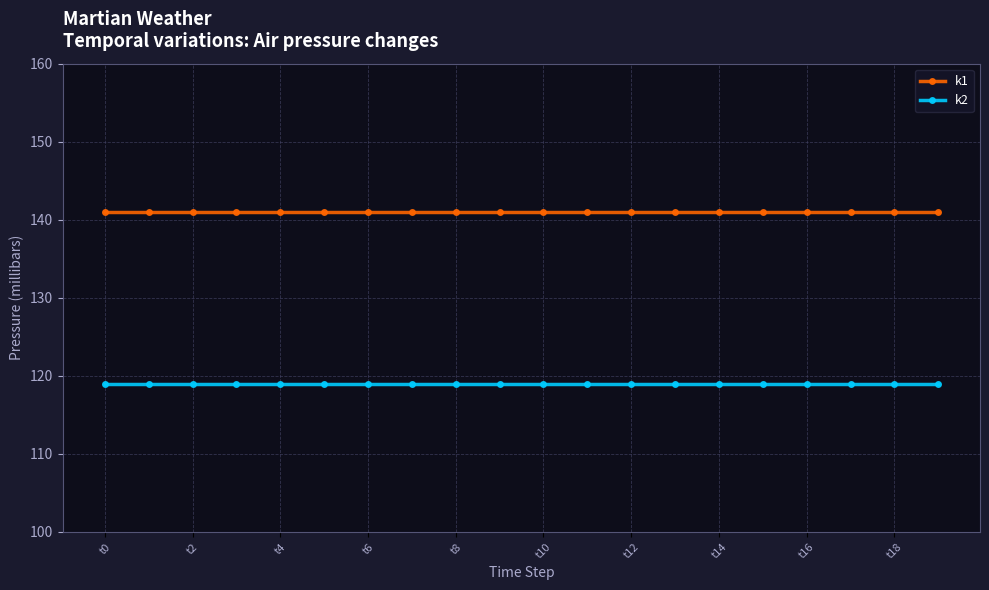

List the series in order of their peak value, lowest first.

k2, k1